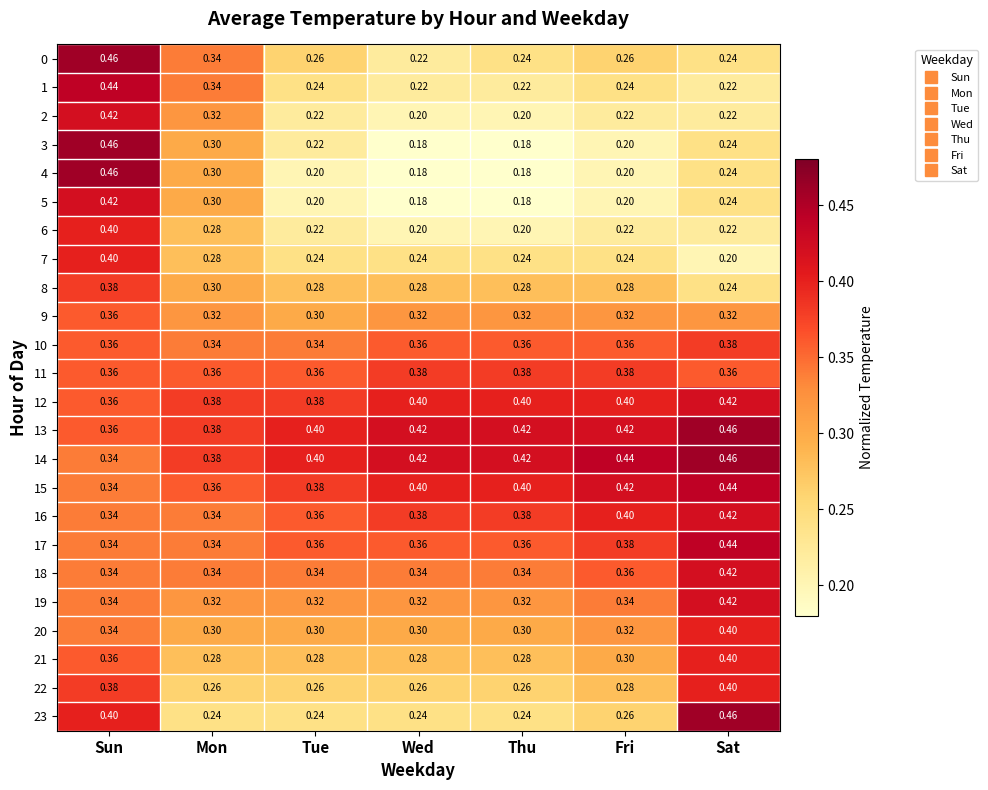

At how many categories does at least one series exceed 0?

7